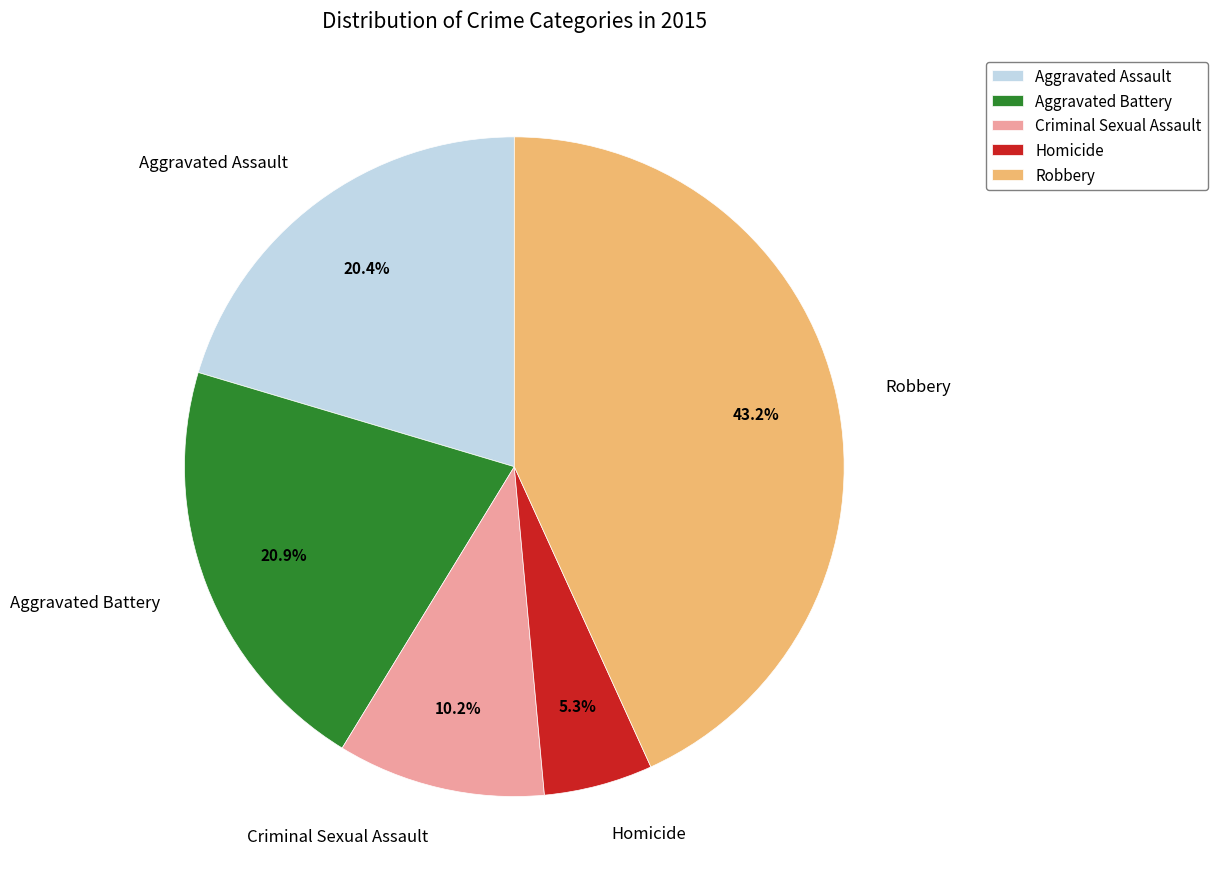

Count the number of slices in the pie.

5